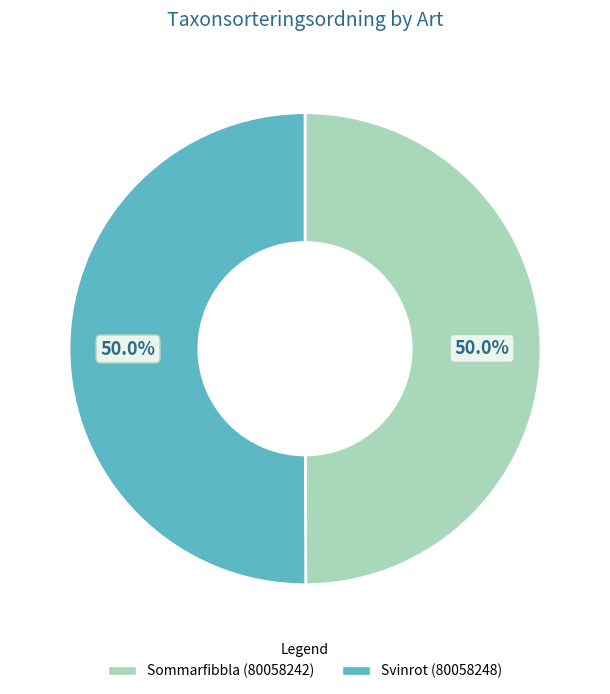

Approximately how many times larger is the value at Sommarfibbla (80058242) compared to Svinrot (80058248)?

1.0